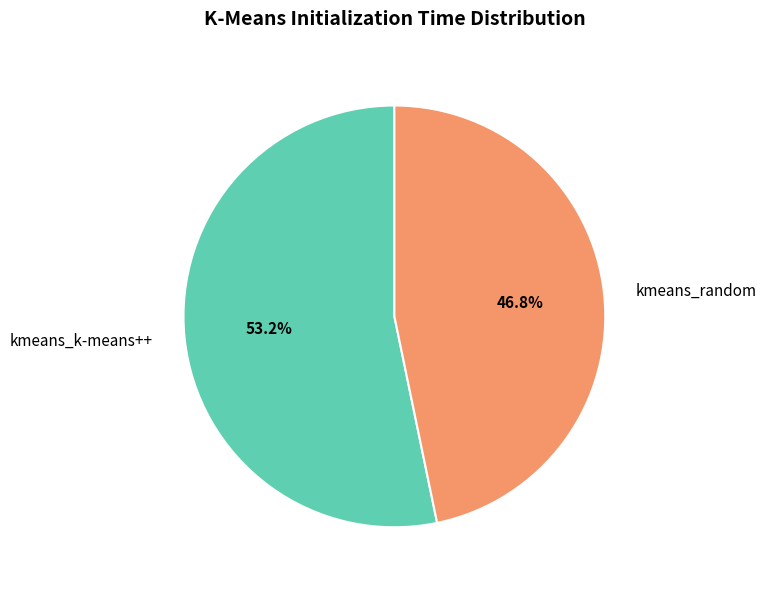

To the nearest percent, what is the combined percentage of kmeans_k-means++ and kmeans_random?

100%